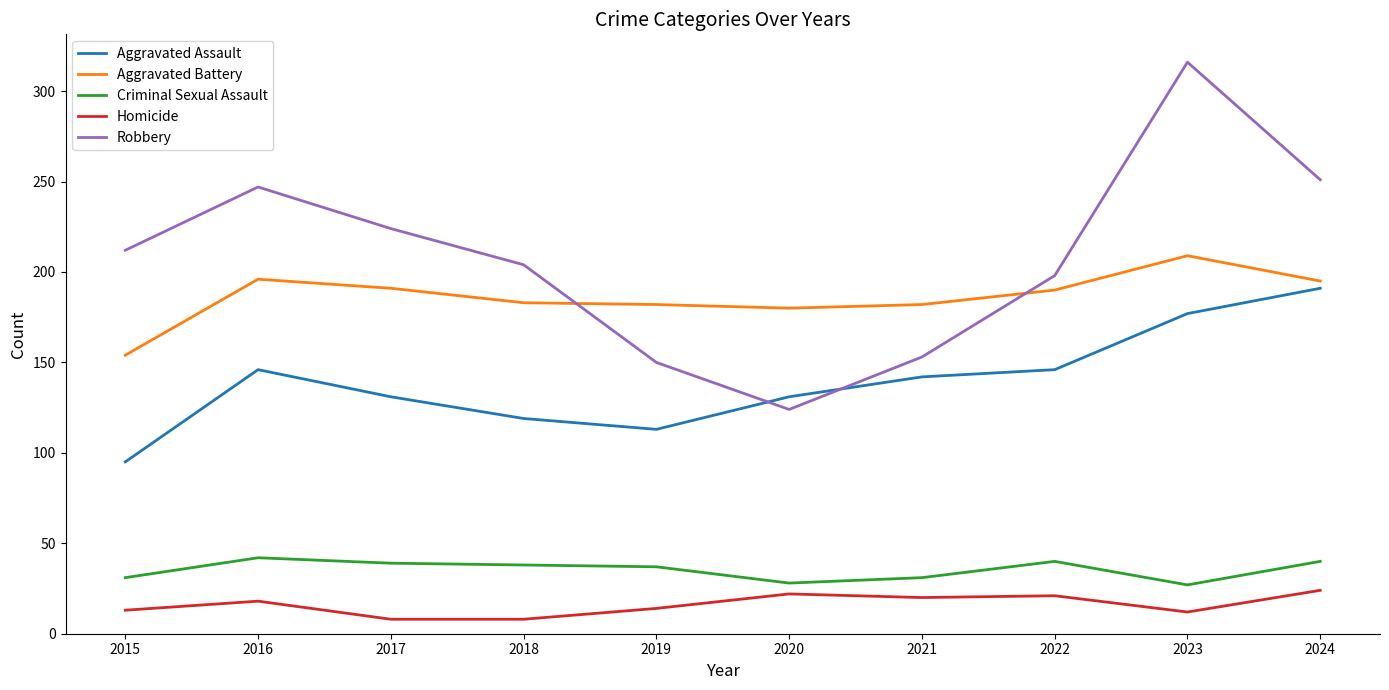

At how many categories does at least one series exceed 167?

10